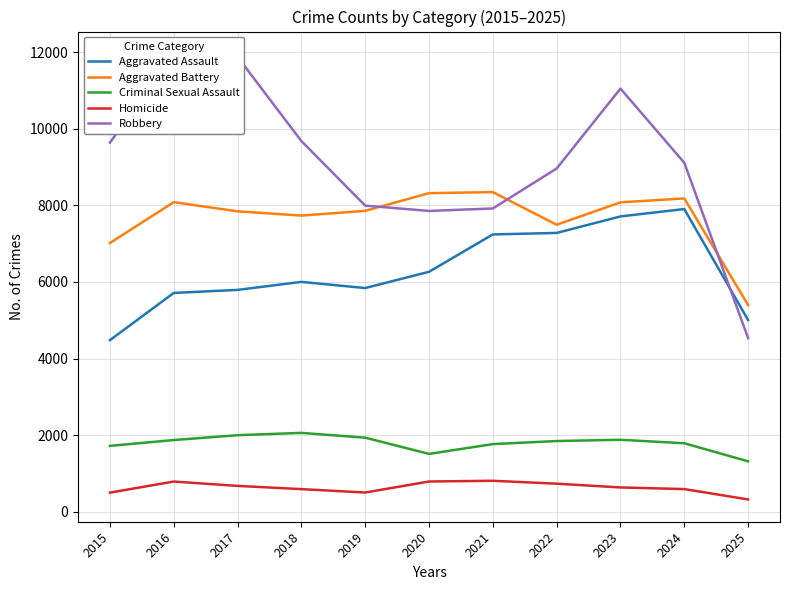

At 2021, list the series in order from largest to smallest.

Aggravated Battery, Robbery, Aggravated Assault, Criminal Sexual Assault, Homicide